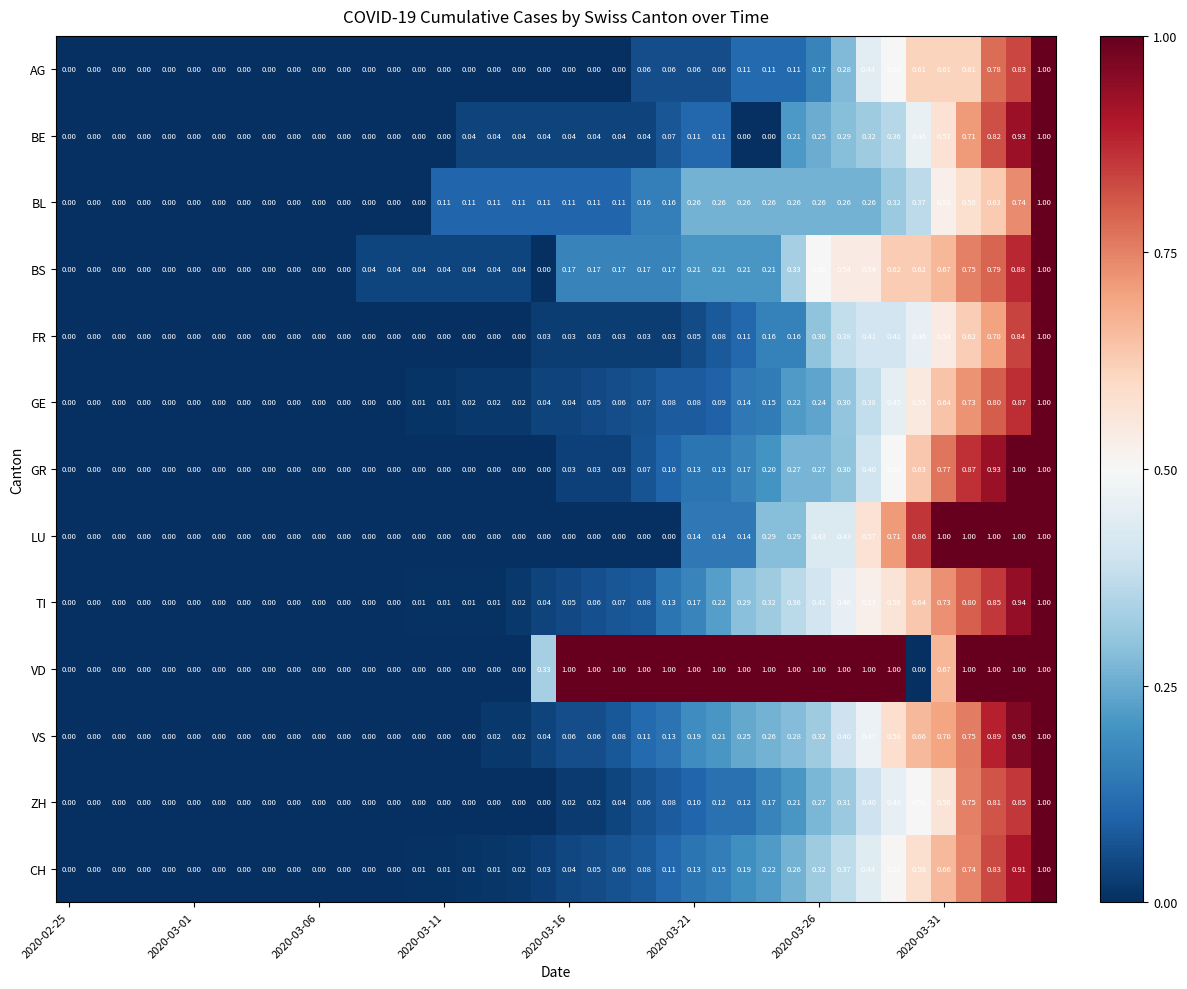

Which series has the largest total across all categories?

VD